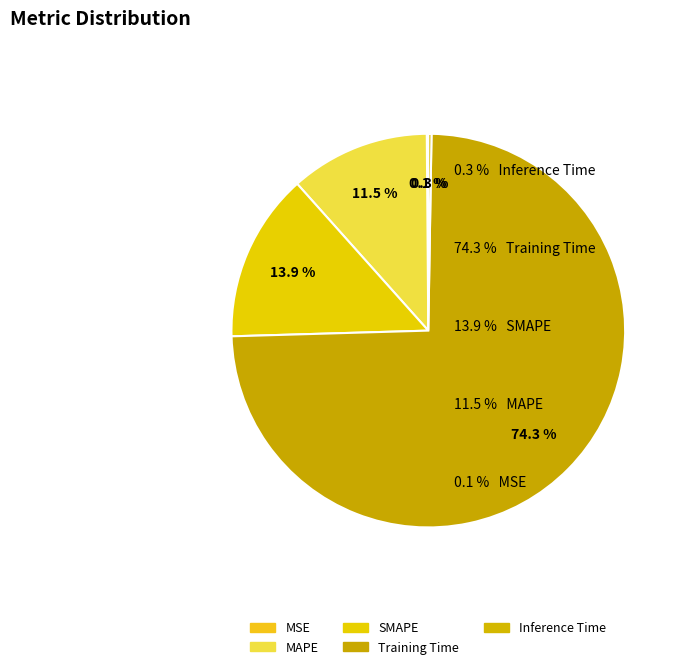

How many slices are in this pie chart?

5